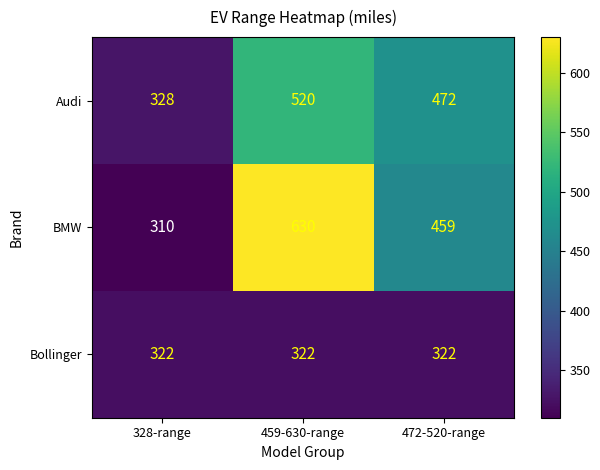

What is the sum of all Audi values?

1320